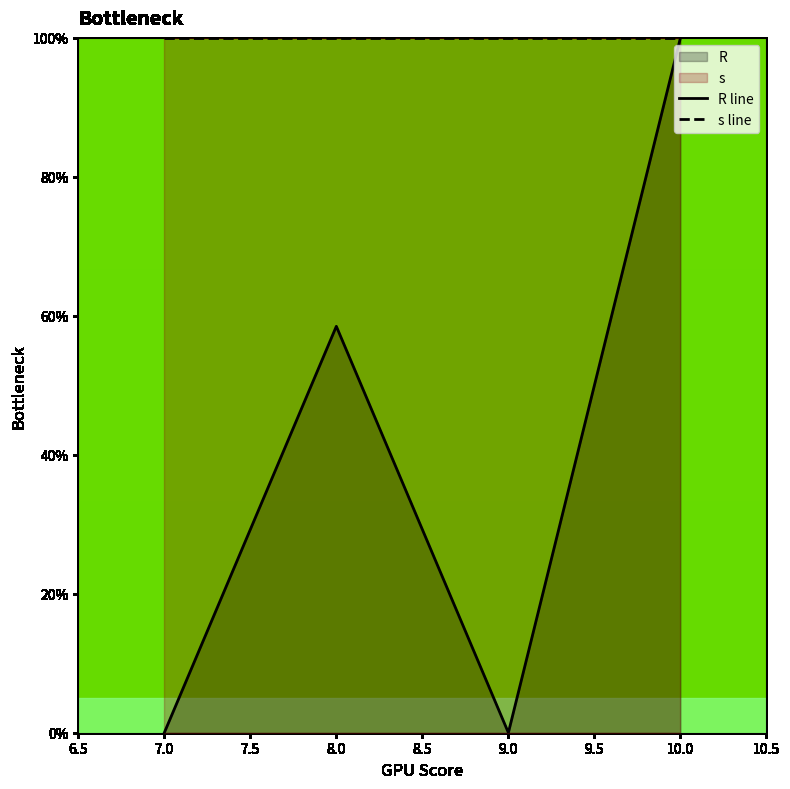

Rank the series at 7.0 from lowest to highest value.

R line, s line